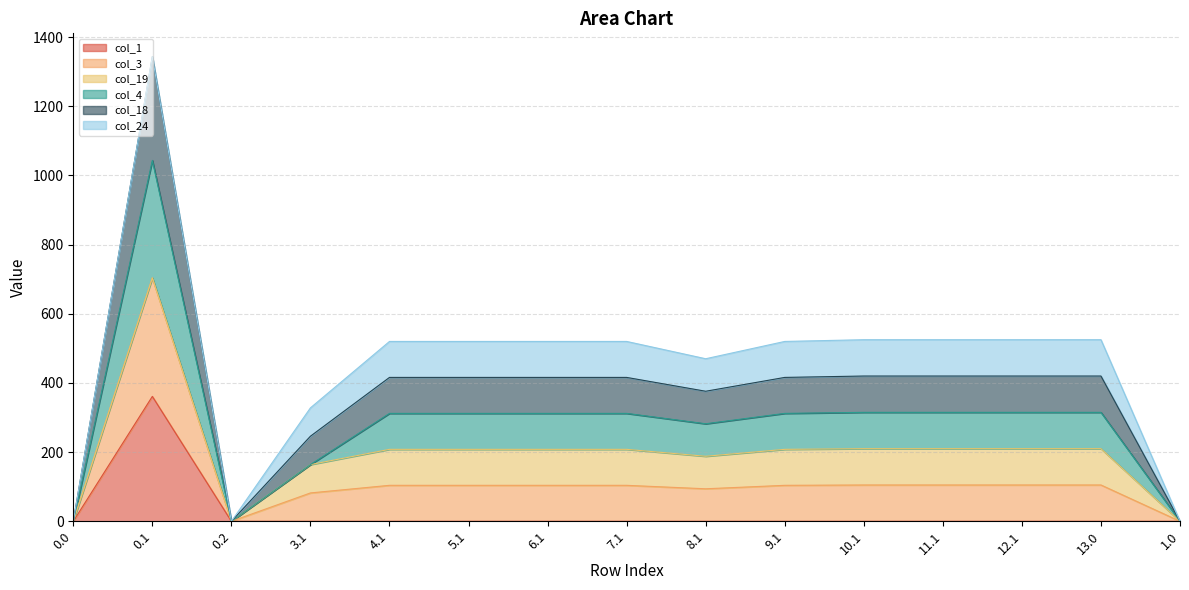

What is the greatest value displayed?

1343.6